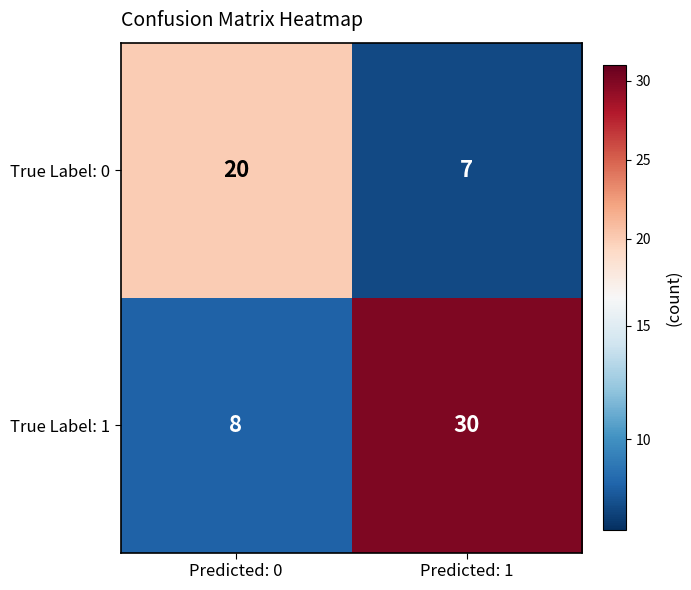

Reading left to right, extract all data points from this chart.

True Label: 0: 20	7
True Label: 1: 8	30